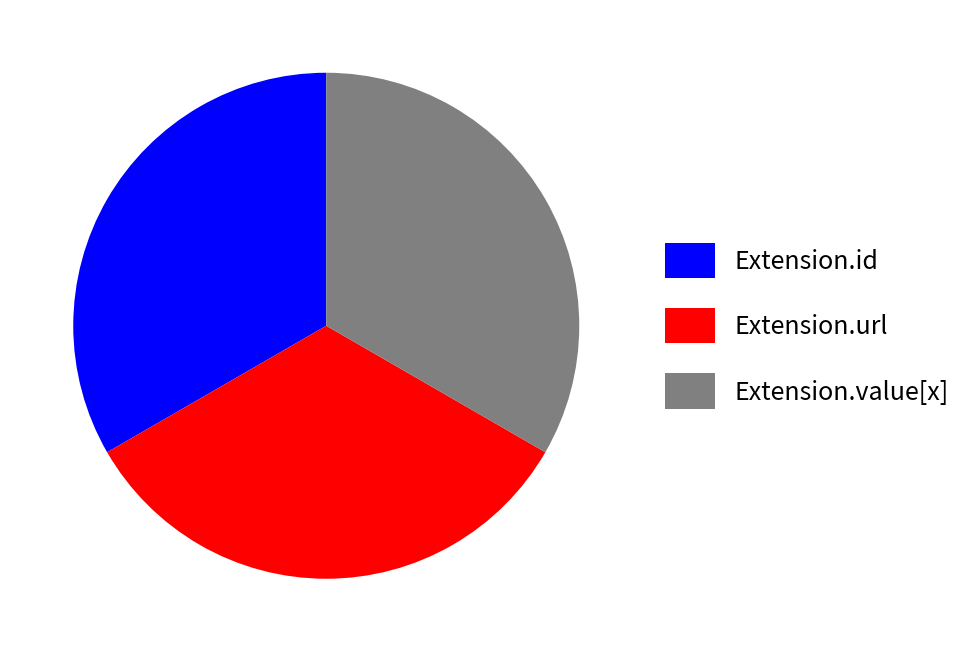

Is it true that Extension.id is 25% of the pie?

False